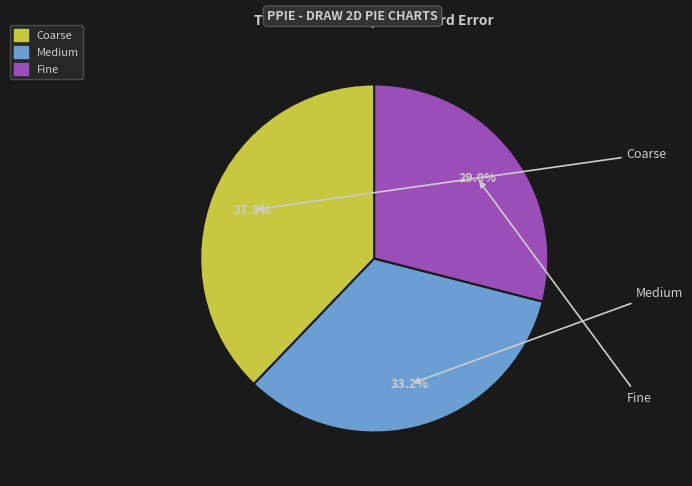

To the nearest percent, what portion does Coarse represent?

38%